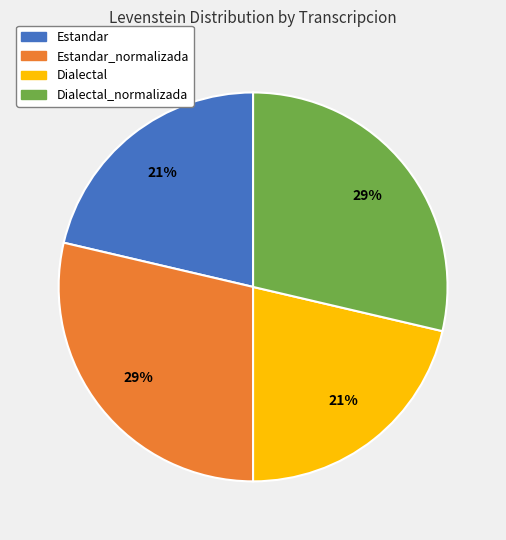

True or false: Dialectal_normalizada accounts for 38% of the total.

False